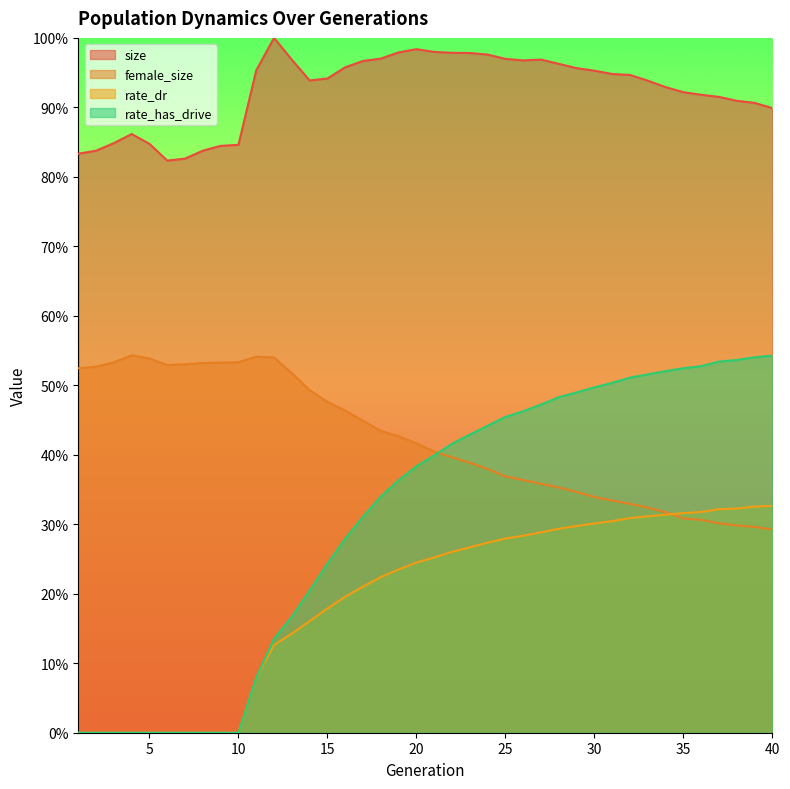

What is the sum of the female_size values at 39 and 5?

0.8